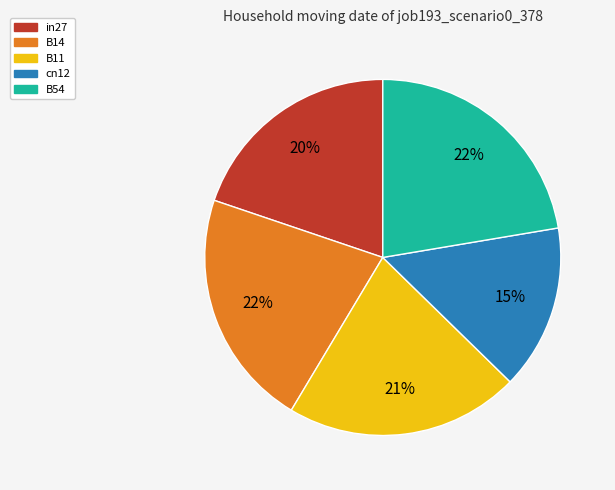

Is it true that B54 is 22% of the pie?

True